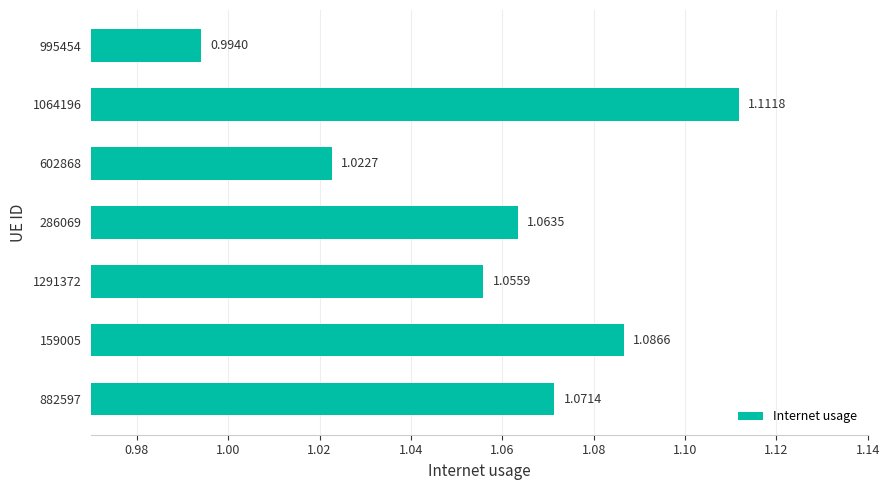

List the labels in order of value, largest first.

1064196, 159005, 882597, 286069, 1291372, 602868, 995454